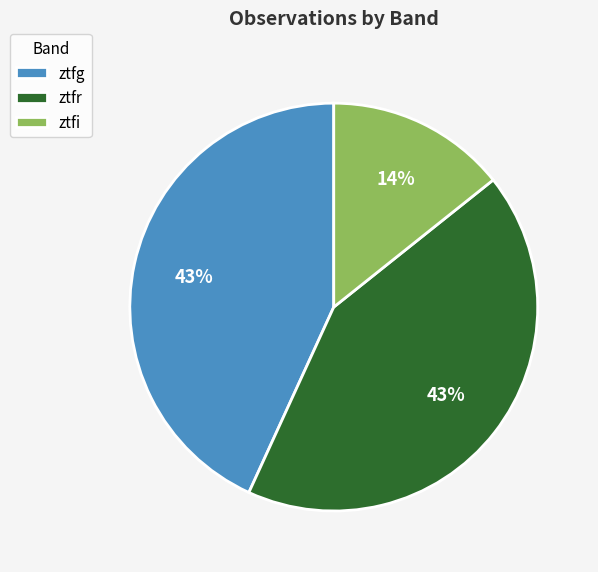

To the nearest percent, what is the combined percentage of ztfi and ztfg?

57%